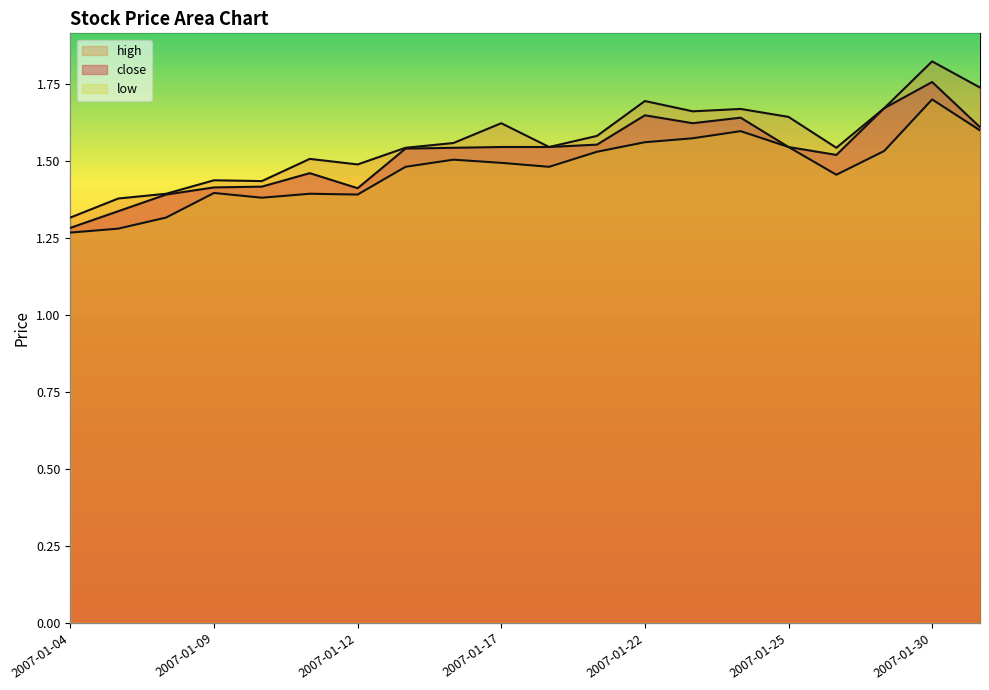

Reading left to right, transcribe all the data shown in this chart.

close: 1.3	1.3	1.4	1.4	1.4	1.5	1.4	1.5	1.5	1.5	1.5	1.6	1.6	1.6	1.6	1.5	1.5	1.7	1.8	1.6
high: 1.3	1.4	1.4	1.4	1.4	1.5	1.5	1.5	1.6	1.6	1.5	1.6	1.7	1.7	1.7	1.6	1.5	1.7	1.8	1.7
low: 1.3	1.3	1.3	1.4	1.4	1.4	1.4	1.5	1.5	1.5	1.5	1.5	1.6	1.6	1.6	1.5	1.5	1.5	1.7	1.6